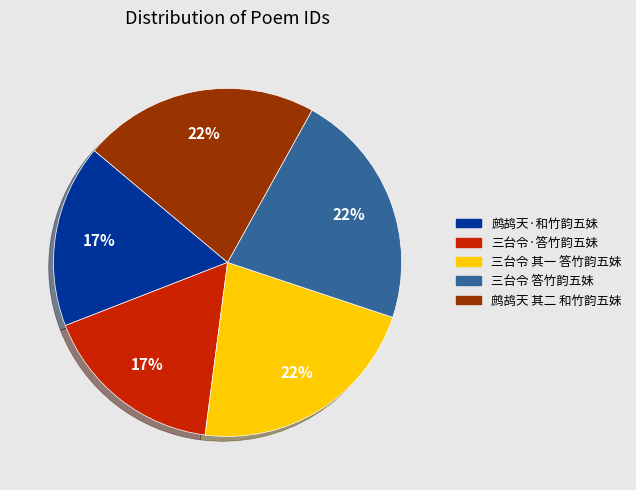

To the nearest percent, what is the average slice percentage?

20%